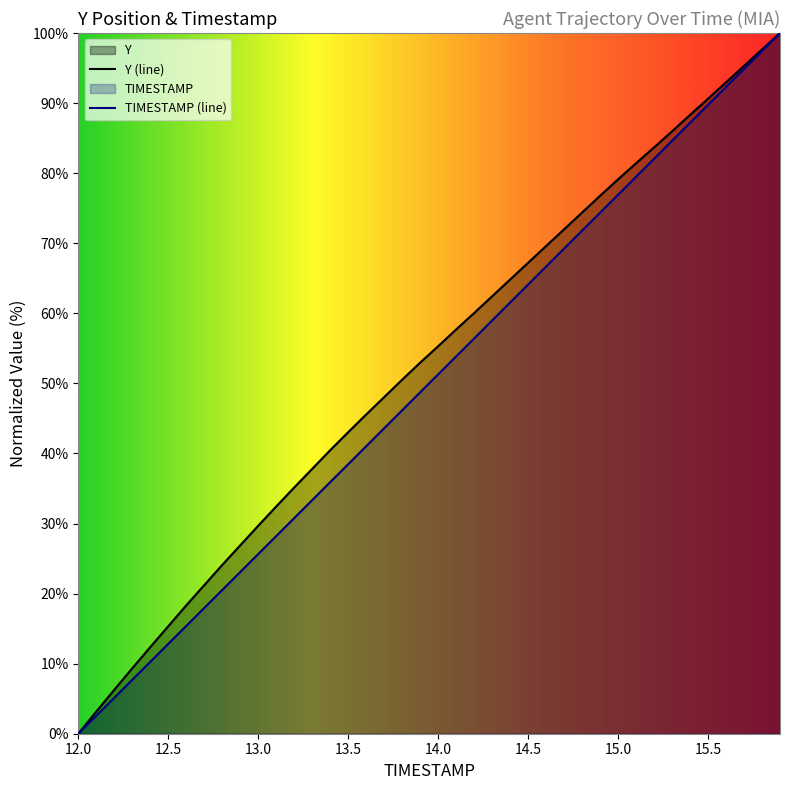

At how many categories does at least one series exceed 34?

28